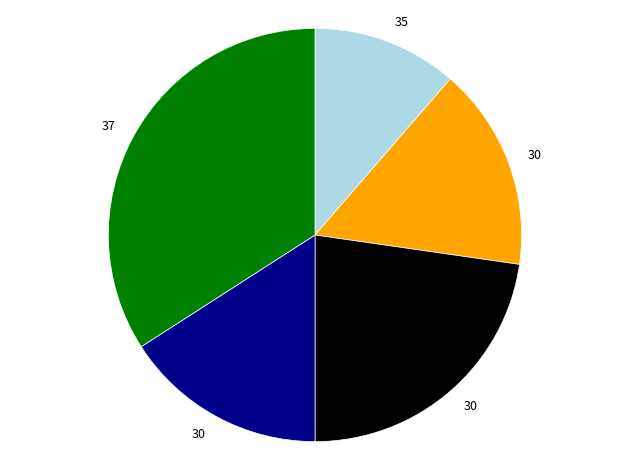

How many slices are in this pie chart?

5